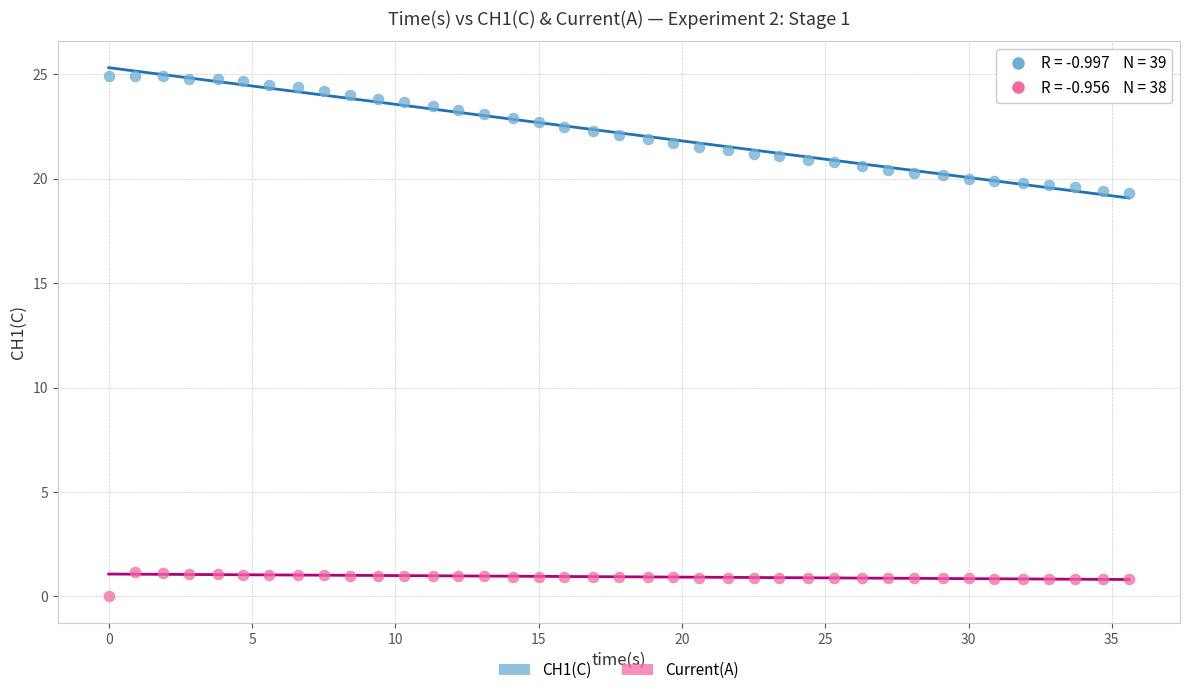

Which series has the widest spread of Y values?

CH1(C)